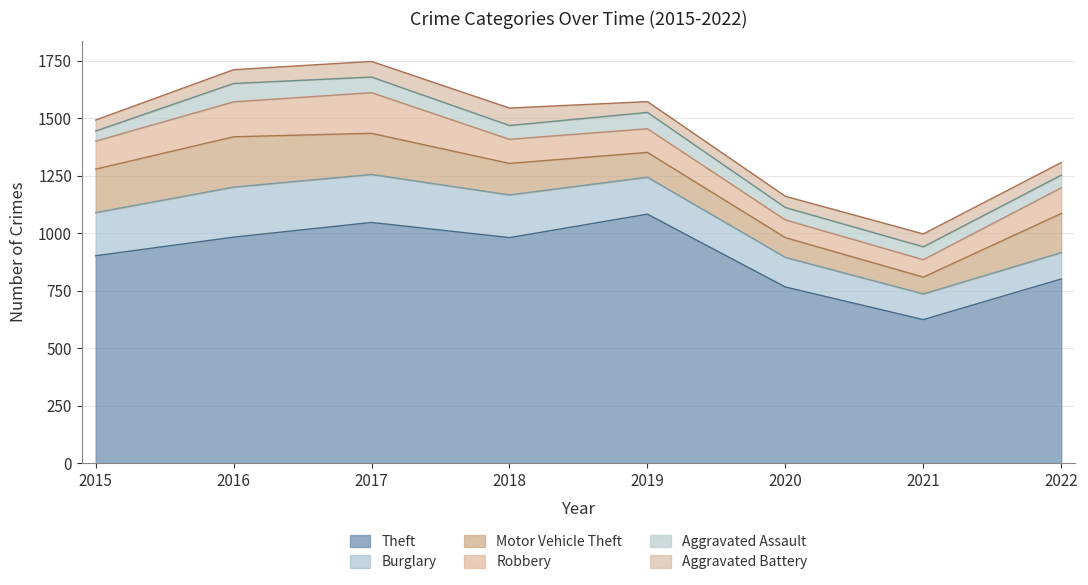

Where does the Robbery series first go above 112?

2015